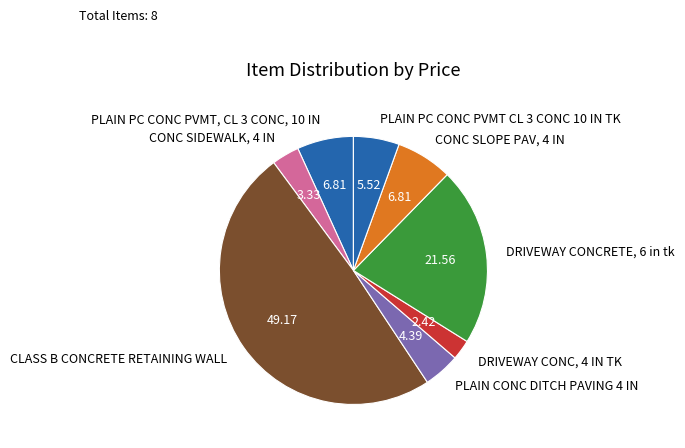

What is the largest slice in the pie chart?

CLASS B CONCRETE RETAINING WALL